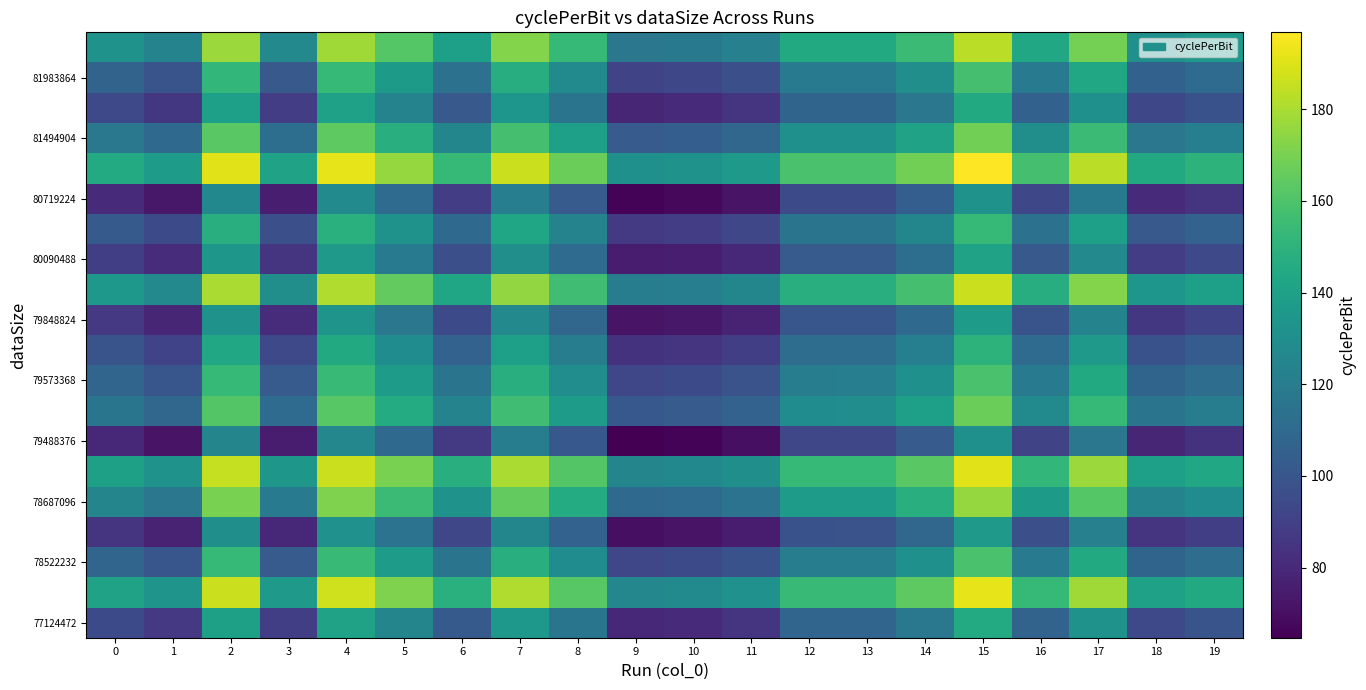

At how many categories does at least one series exceed 69?

20